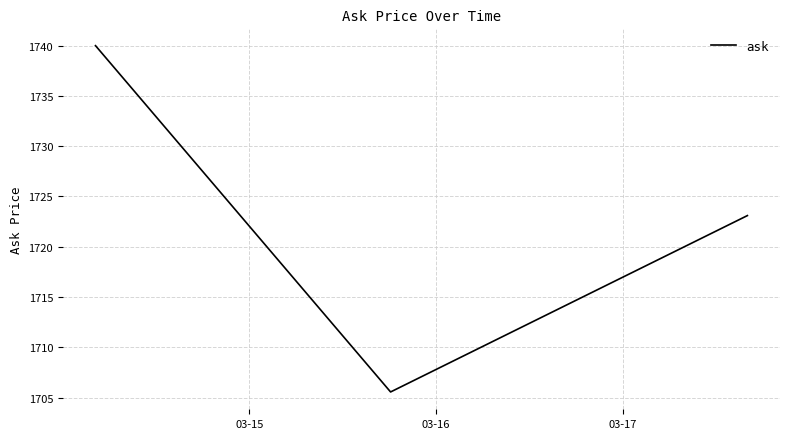

What is the difference between the maximum and second lowest values?

16.9